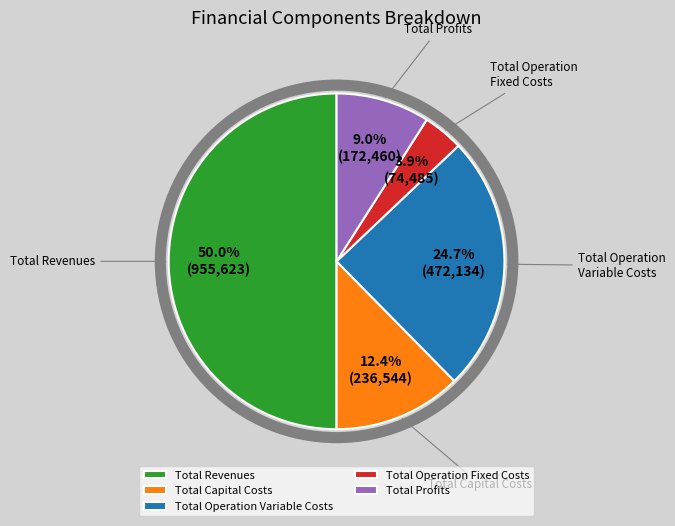

What portion of the pie excludes Total Operation Variable Costs?

75.3%